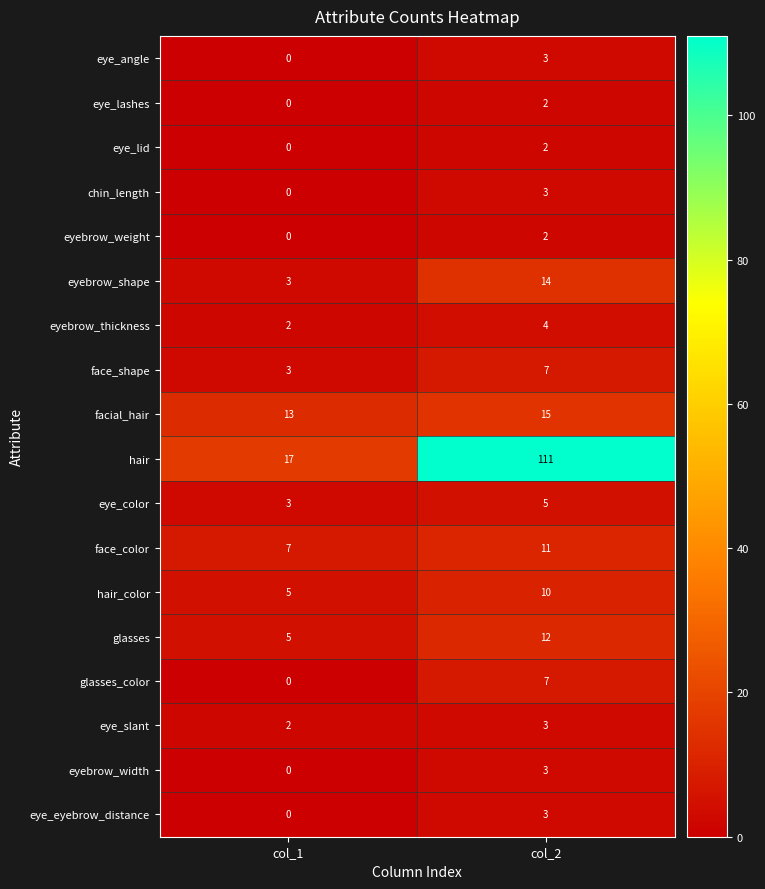

Which series has the widest spread of values?

hair